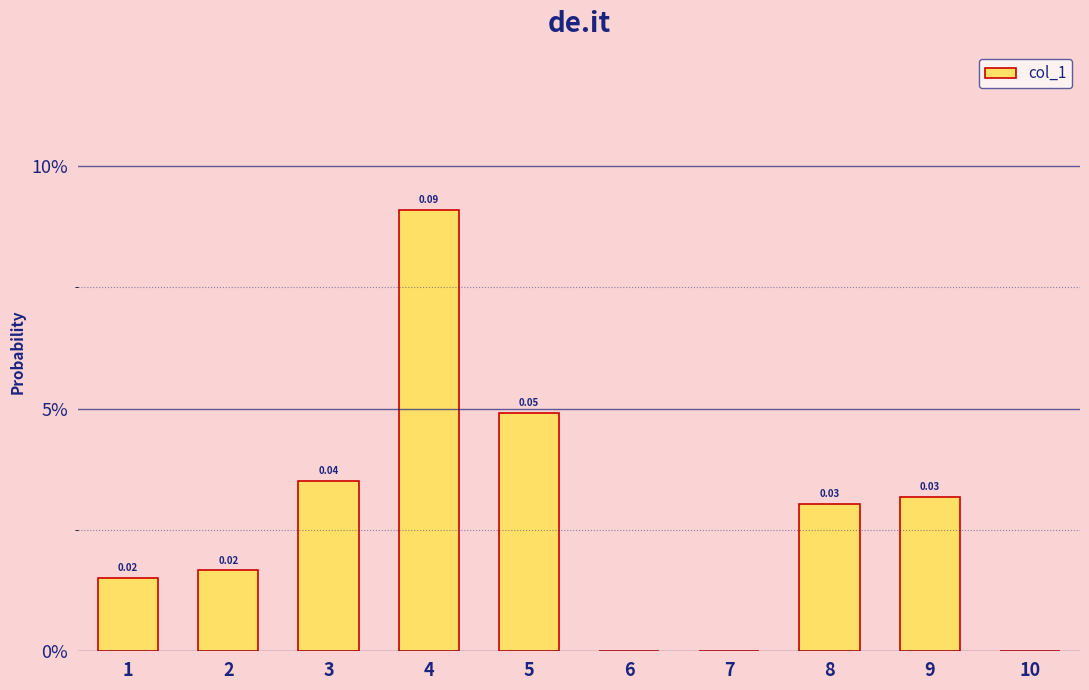

Rank the categories by value from lowest to highest.

6, 7, 10, 1, 2, 8, 9, 3, 5, 4